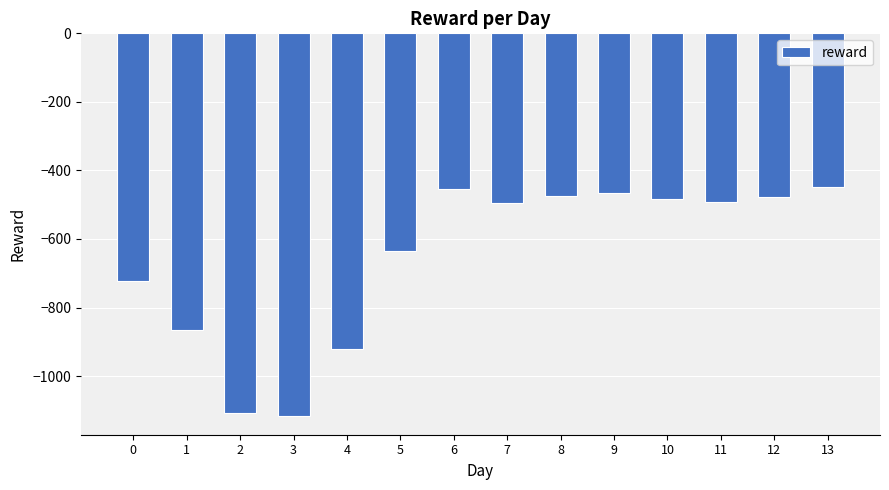

Where does the data first go above -491?

6